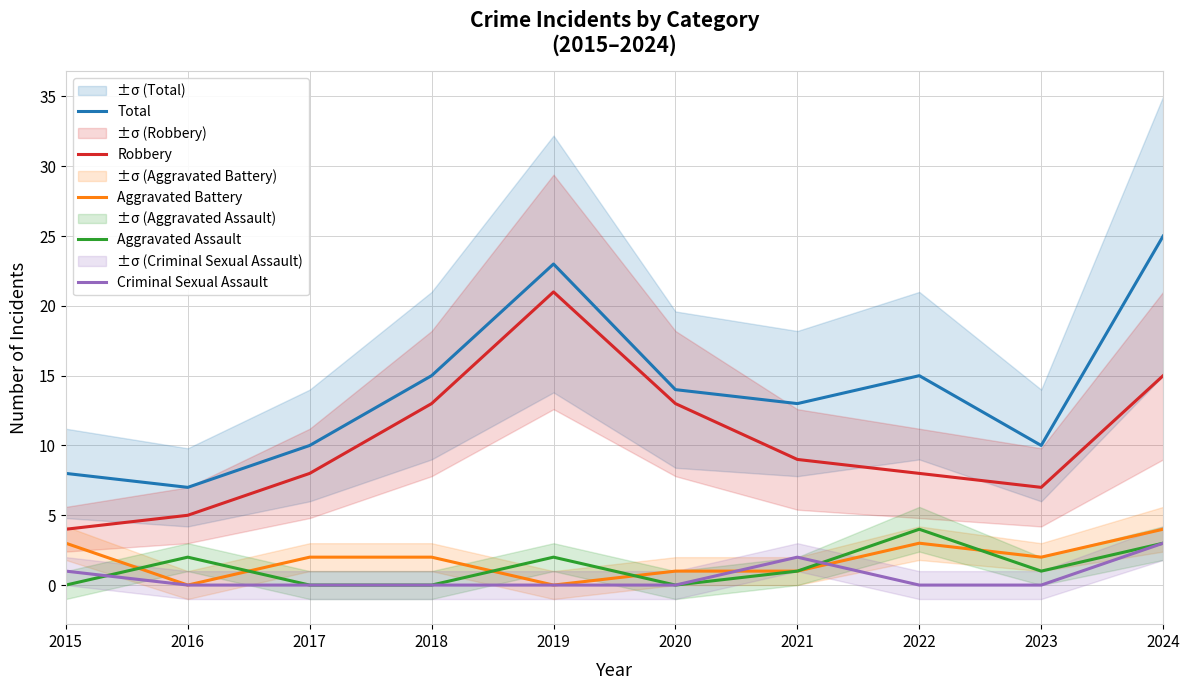

Which series has the largest total across all categories?

Total